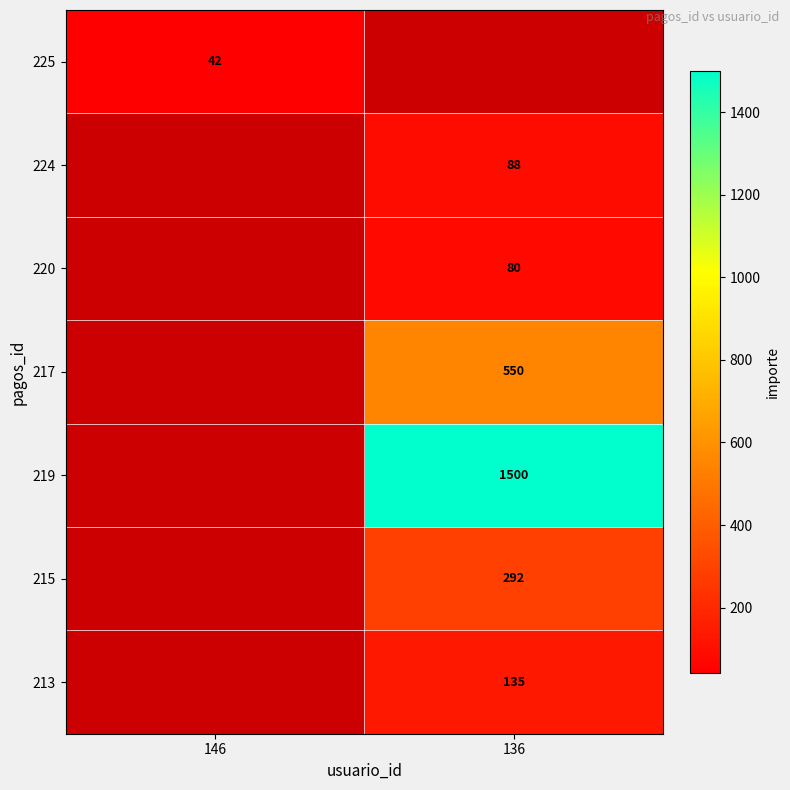

Is it true that 225 equals 42 at 146?

True